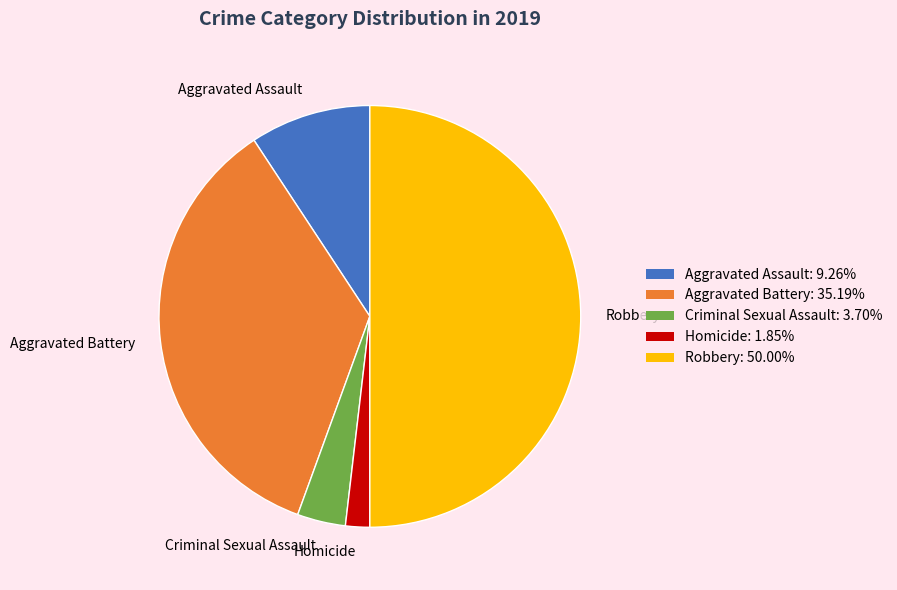

Which has a higher value, Criminal Sexual Assault or Aggravated Battery?

Aggravated Battery